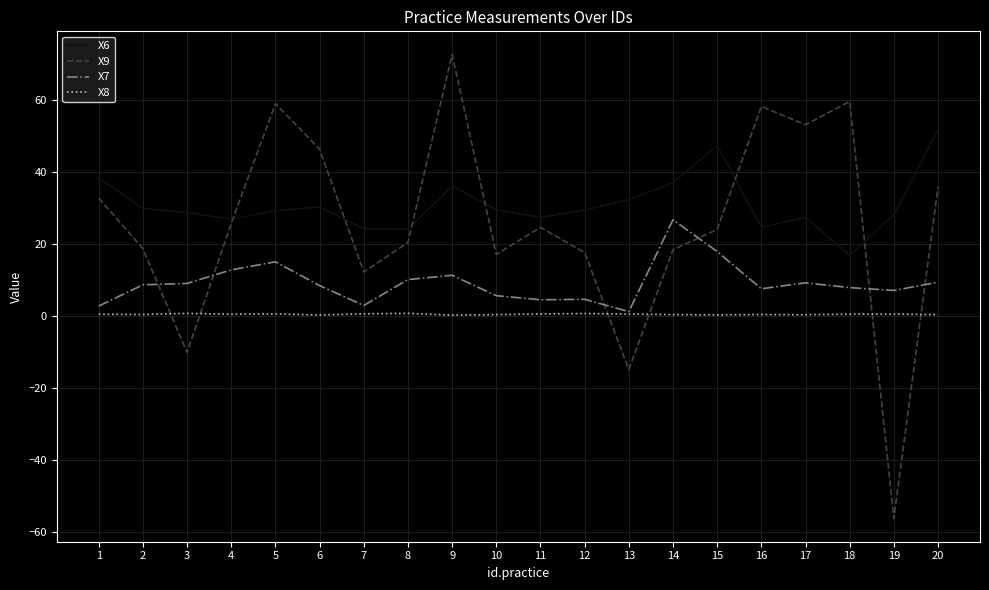

Read the X9 value at 14.

18.4